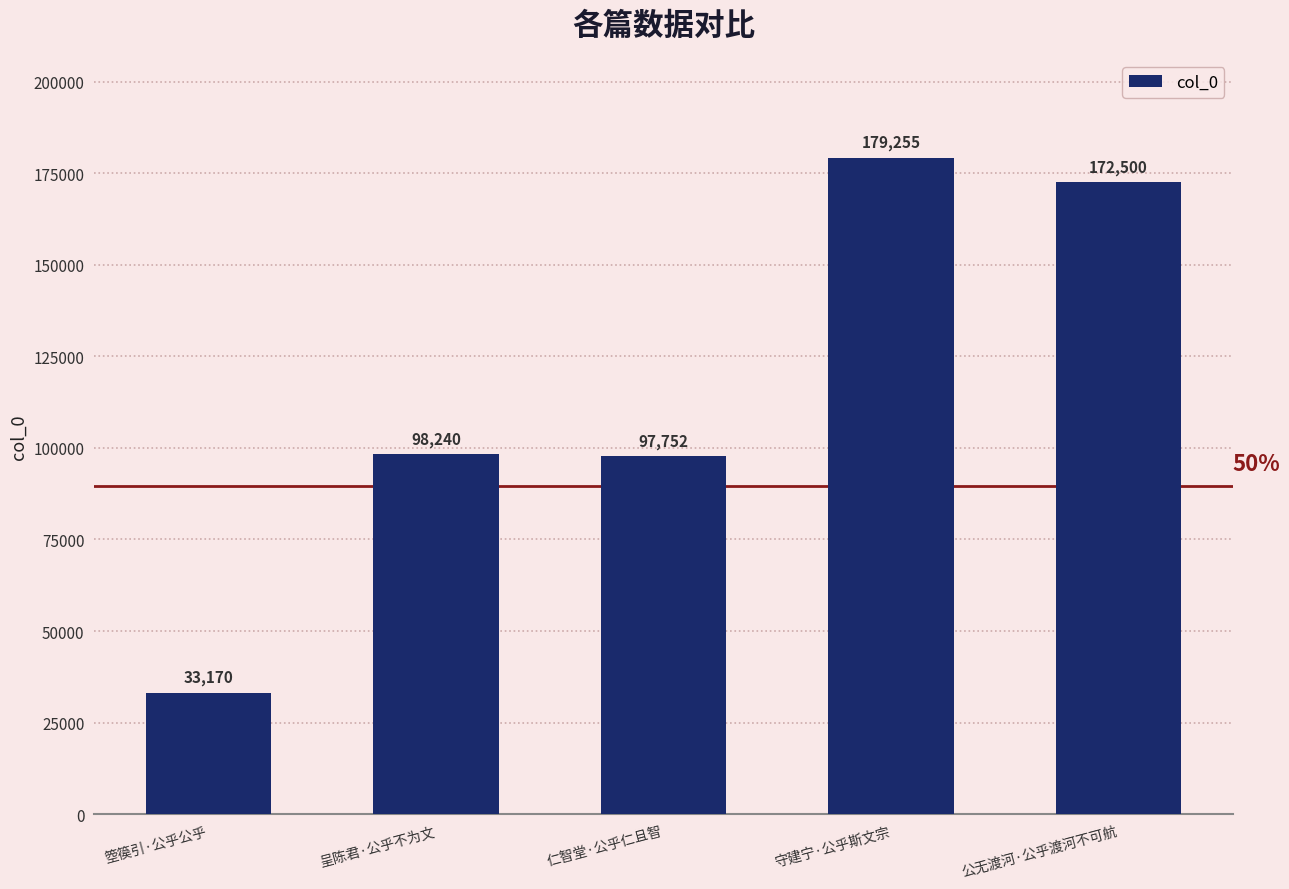

Which label corresponds to the largest value in the chart?

守建宁·公乎斯文宗